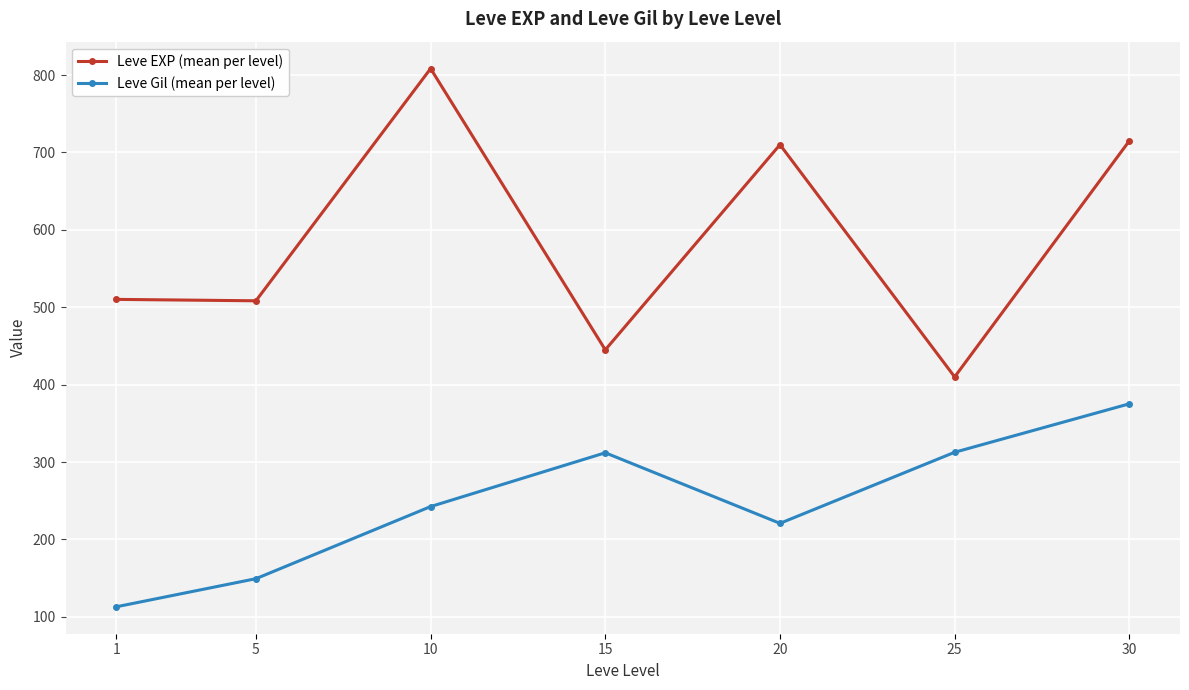

Where is the first local maximum for Leve EXP (mean per level)?

10